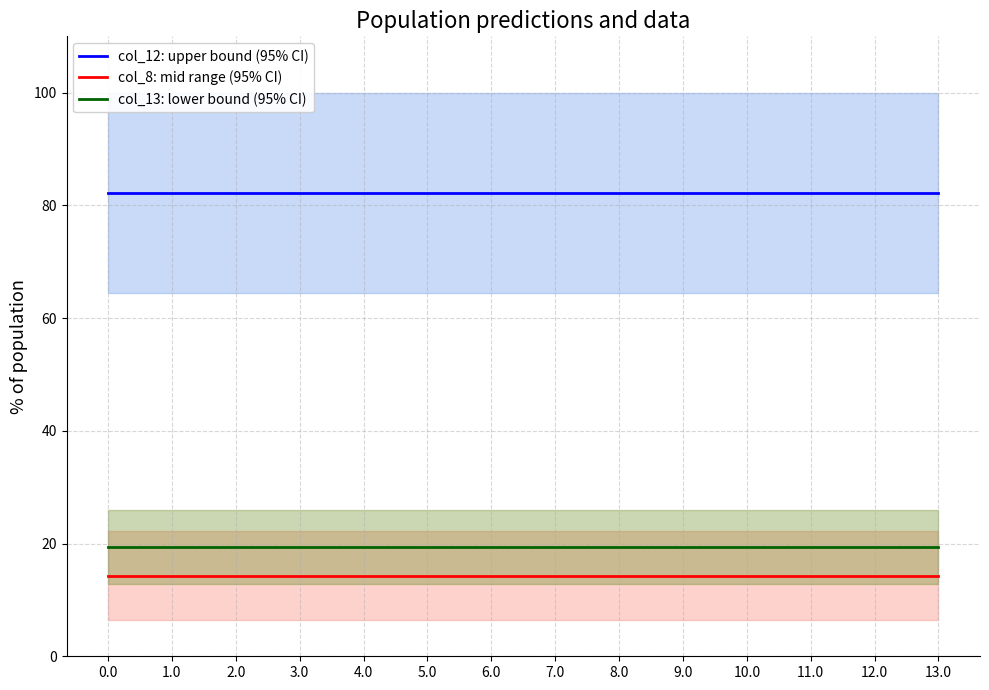

True or false: col_8: mid range (95% CI) and col_12: upper bound (95% CI) intersect in this chart.

False